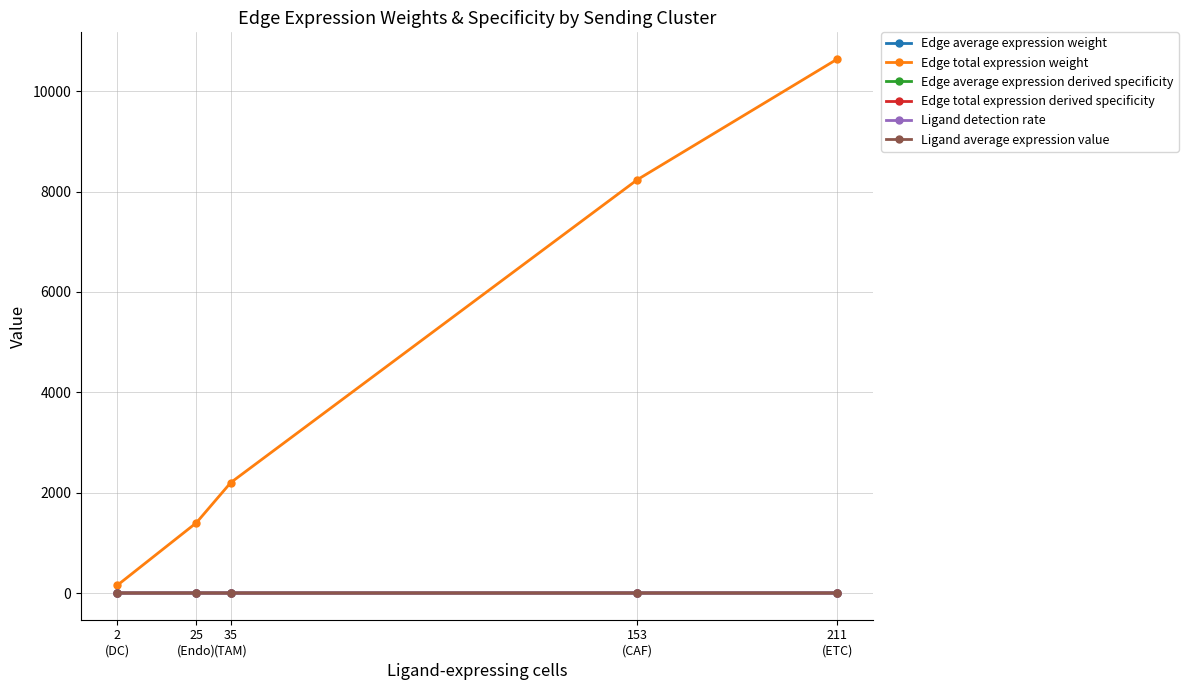

What are all the series names shown in the legend?

Edge average expression weight, Edge total expression weight, Edge average expression derived specificity, Edge total expression derived specificity, Ligand detection rate, Ligand average expression value